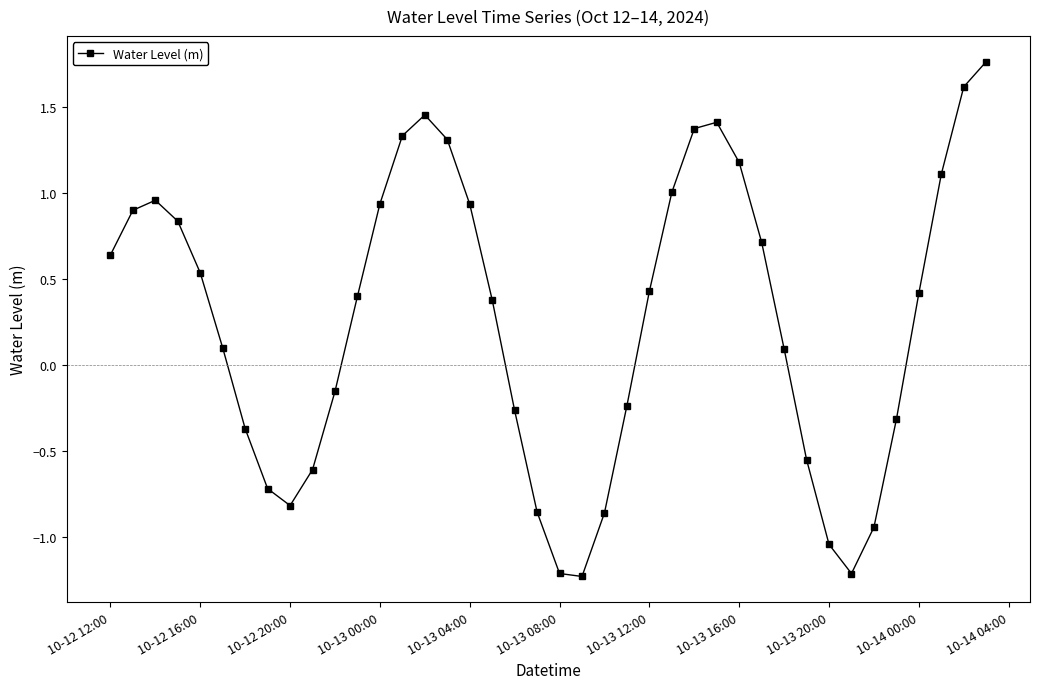

What is the value of the 19th point from the left?

-0.3